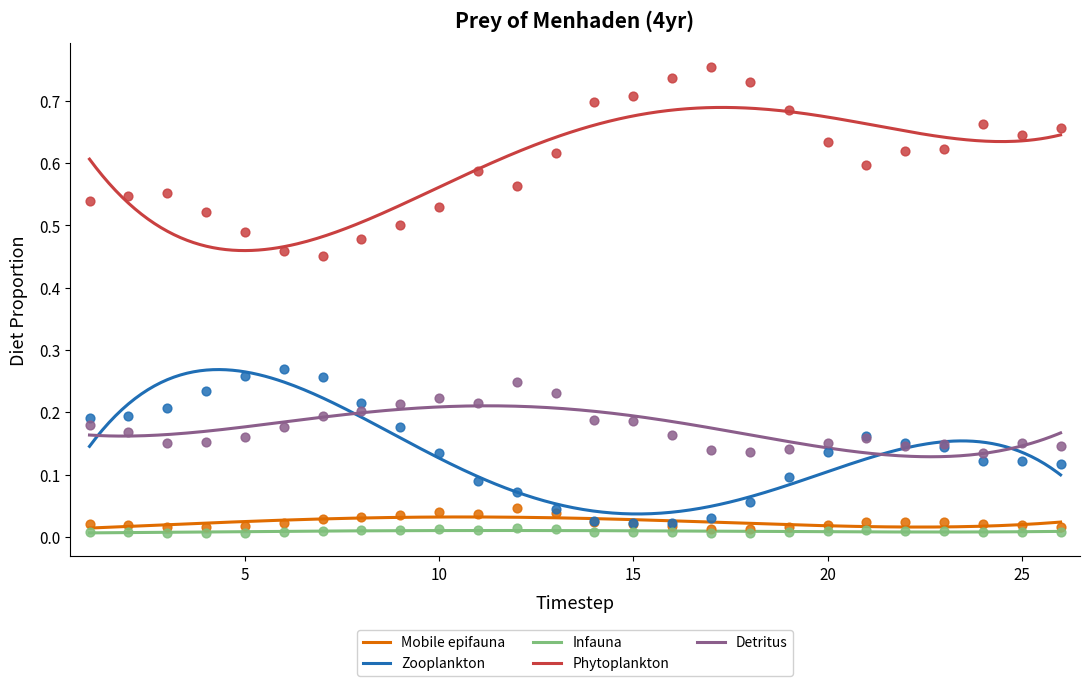

Which series has the largest total across all categories?

Phytoplankton